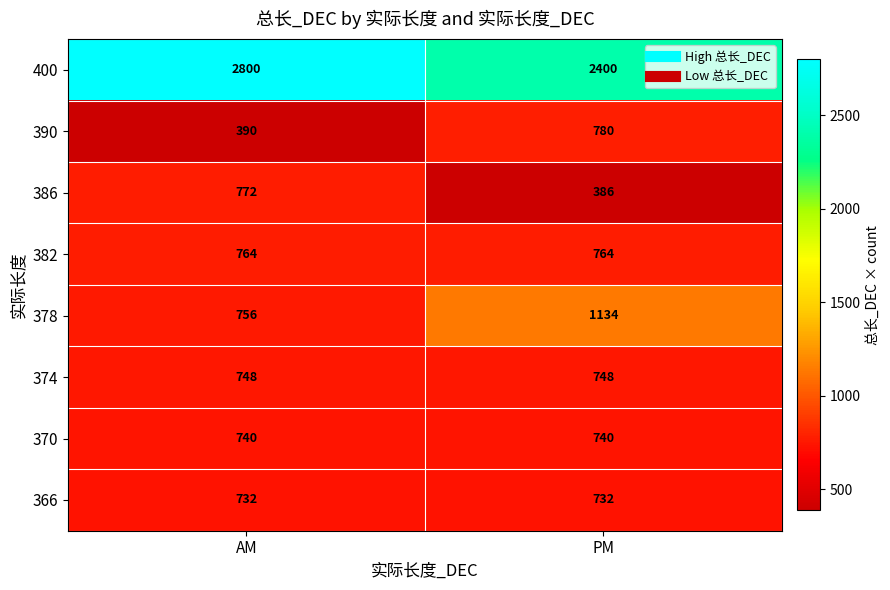

The 382 series shows 764 at AM. True or false?

True